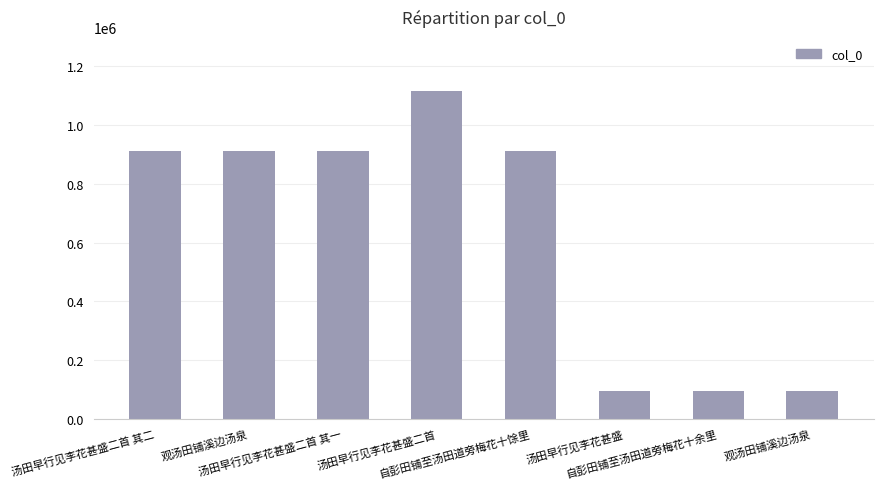

What is the approximate value at 汤田早行见李花甚盛二首?

1115299